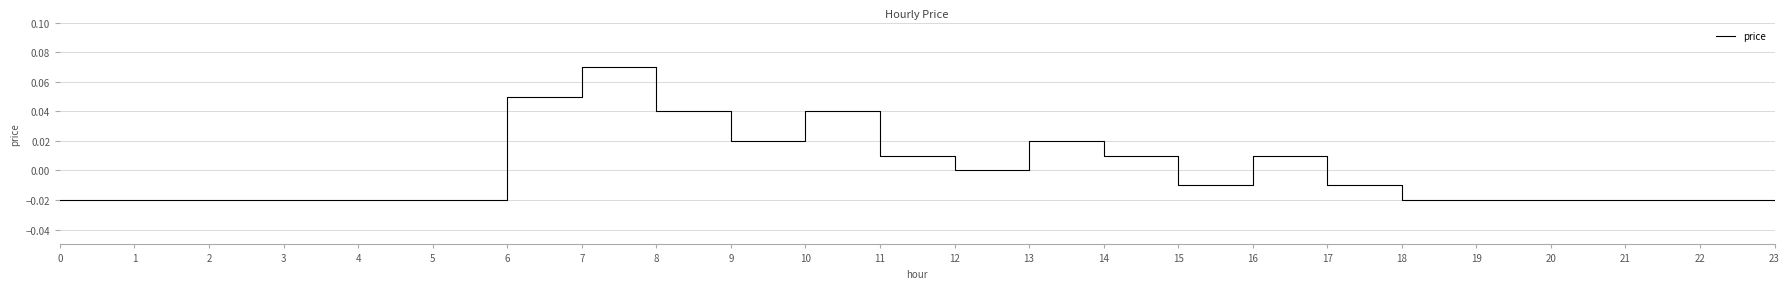

Count the values in the range 0 to 1.

10